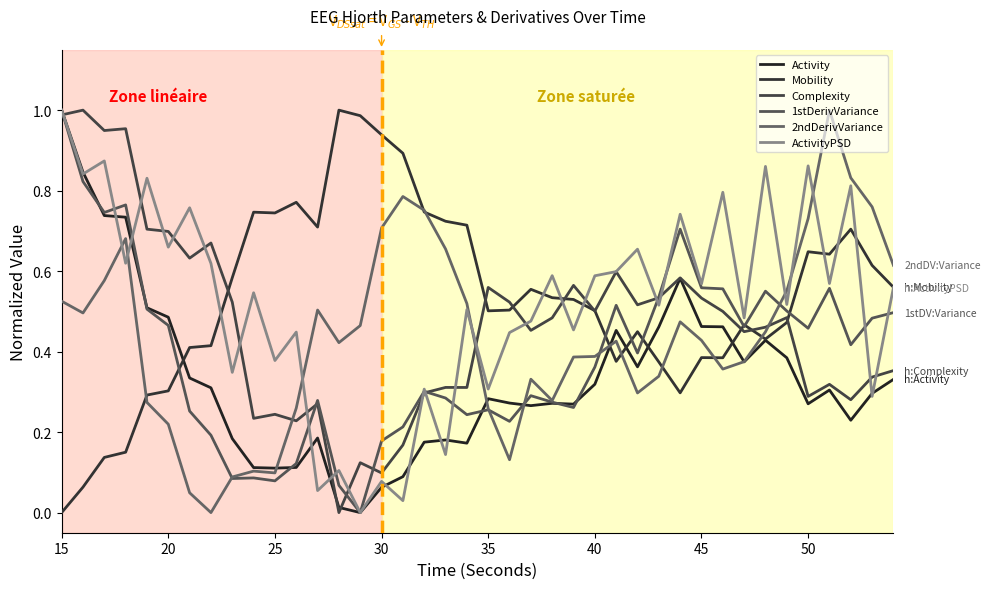

Does the chart have visible grid lines?

No